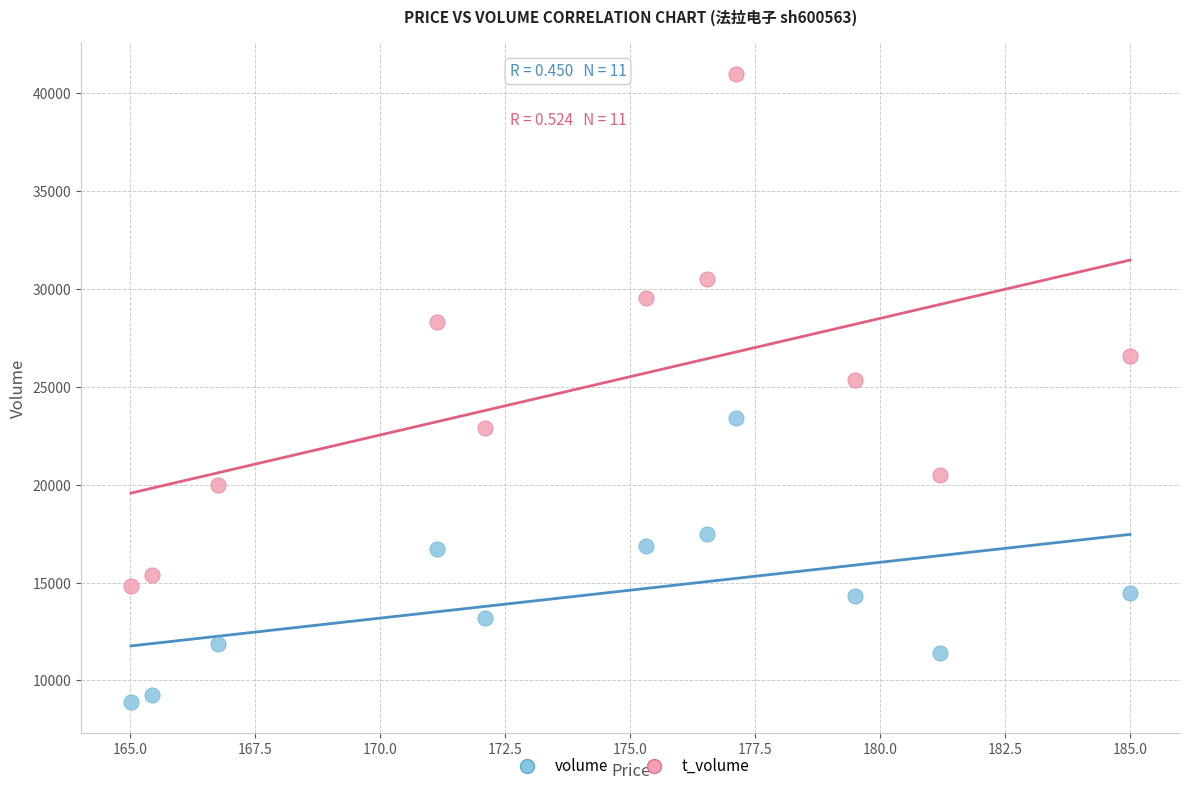

What are all the series names shown in the legend?

volume, t_volume